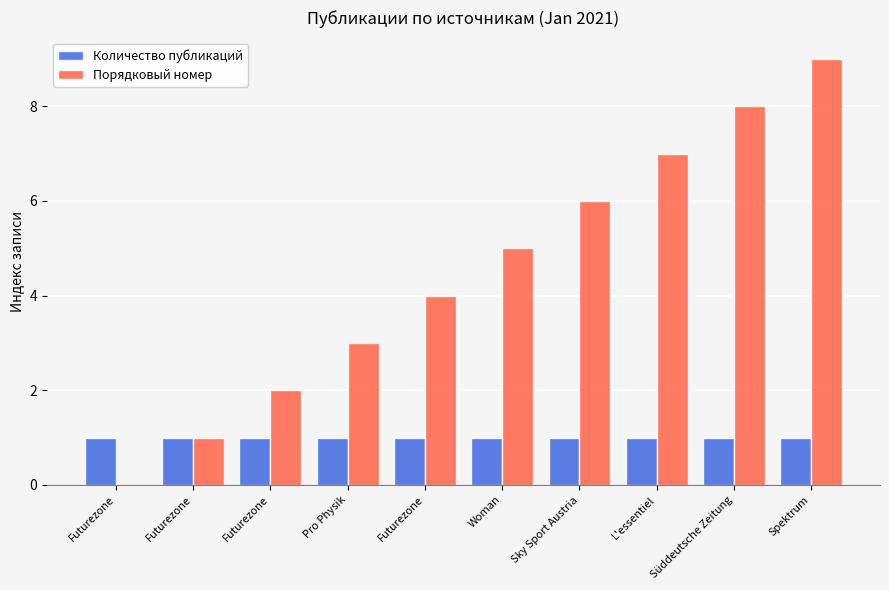

How many categories are shown in the chart?

10